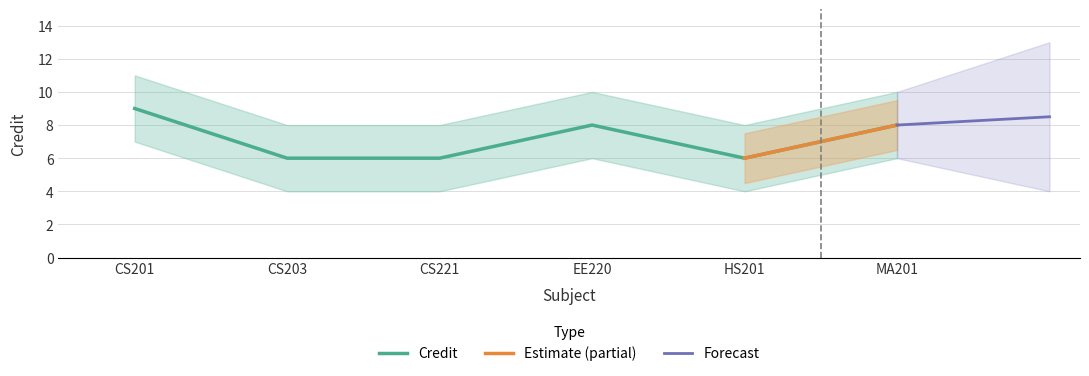

How many interior local peaks does the Credit_upper series have?

1